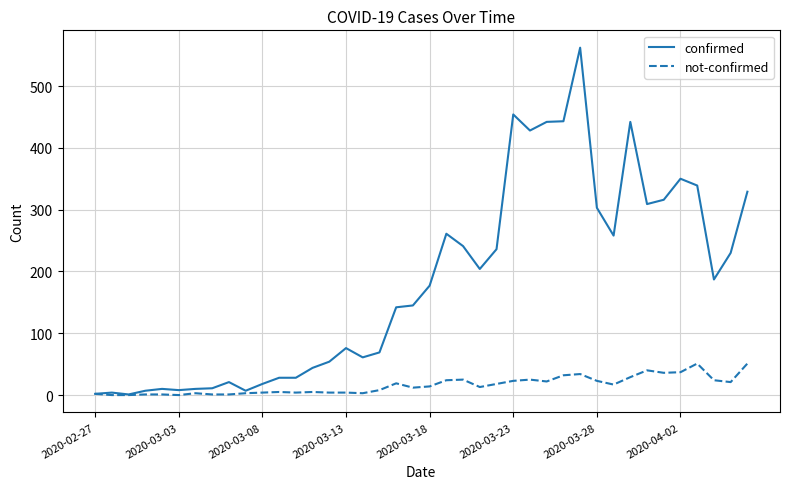

Which series has the largest total across all categories?

confirmed